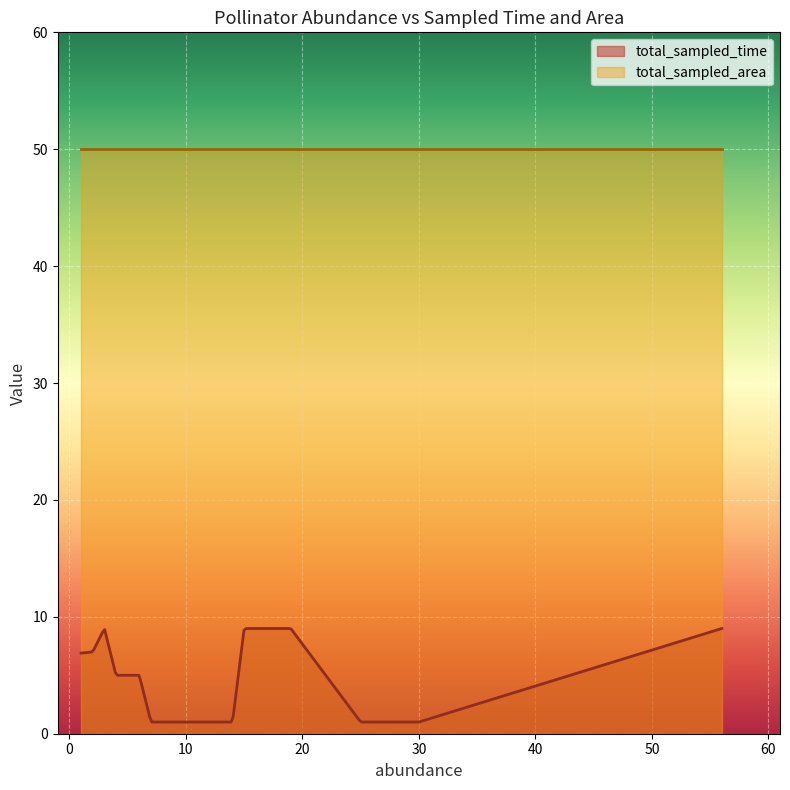

Is it true that total_sampled_area equals 50 at 1?

True